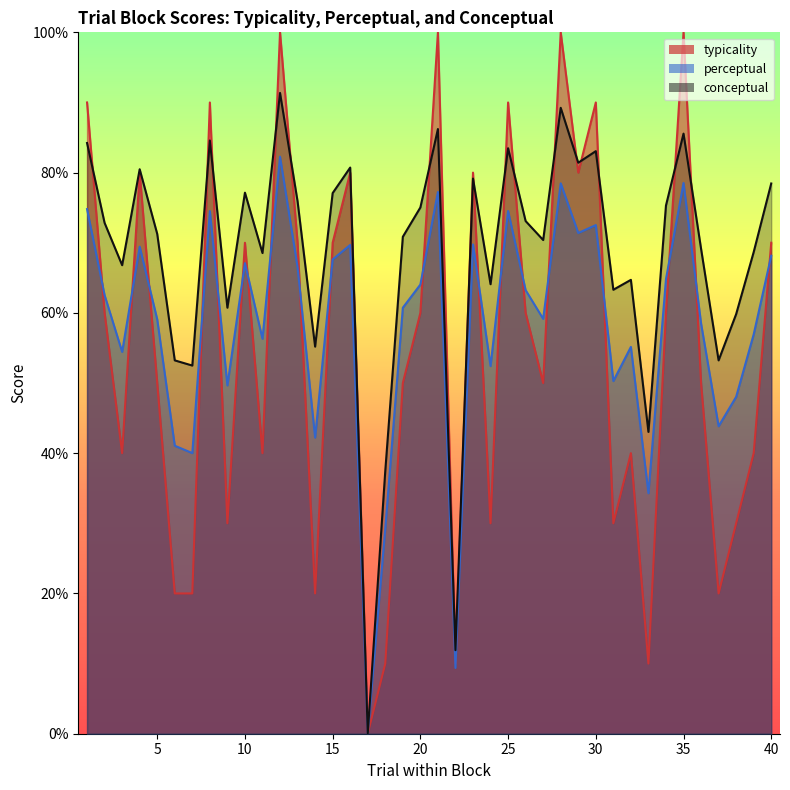

At 2, list the series in order from largest to smallest.

conceptual, perceptual, typicality